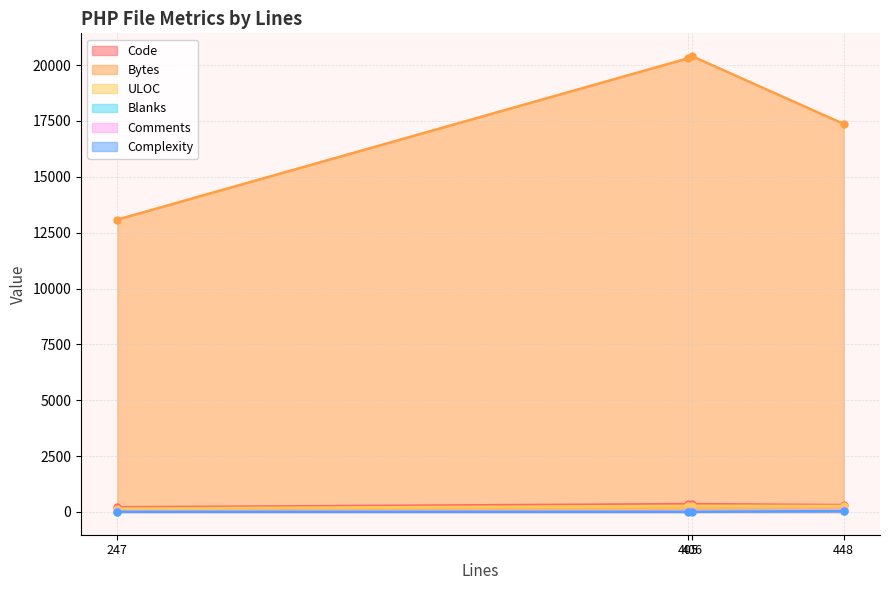

Does the chart display data point markers on the line(s)?

Yes